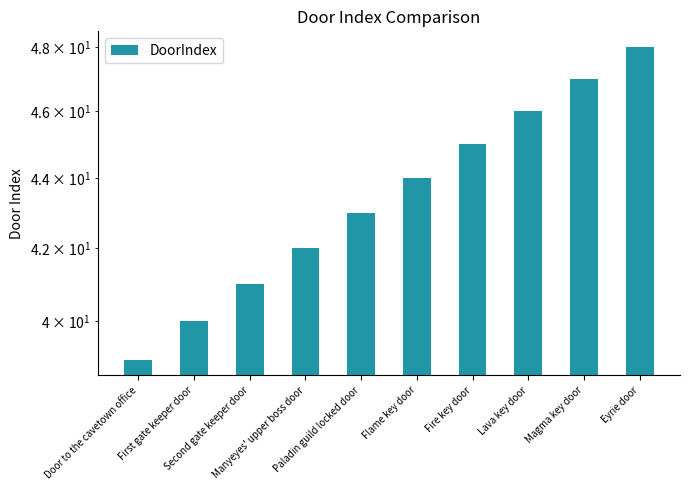

What is the average value?

44